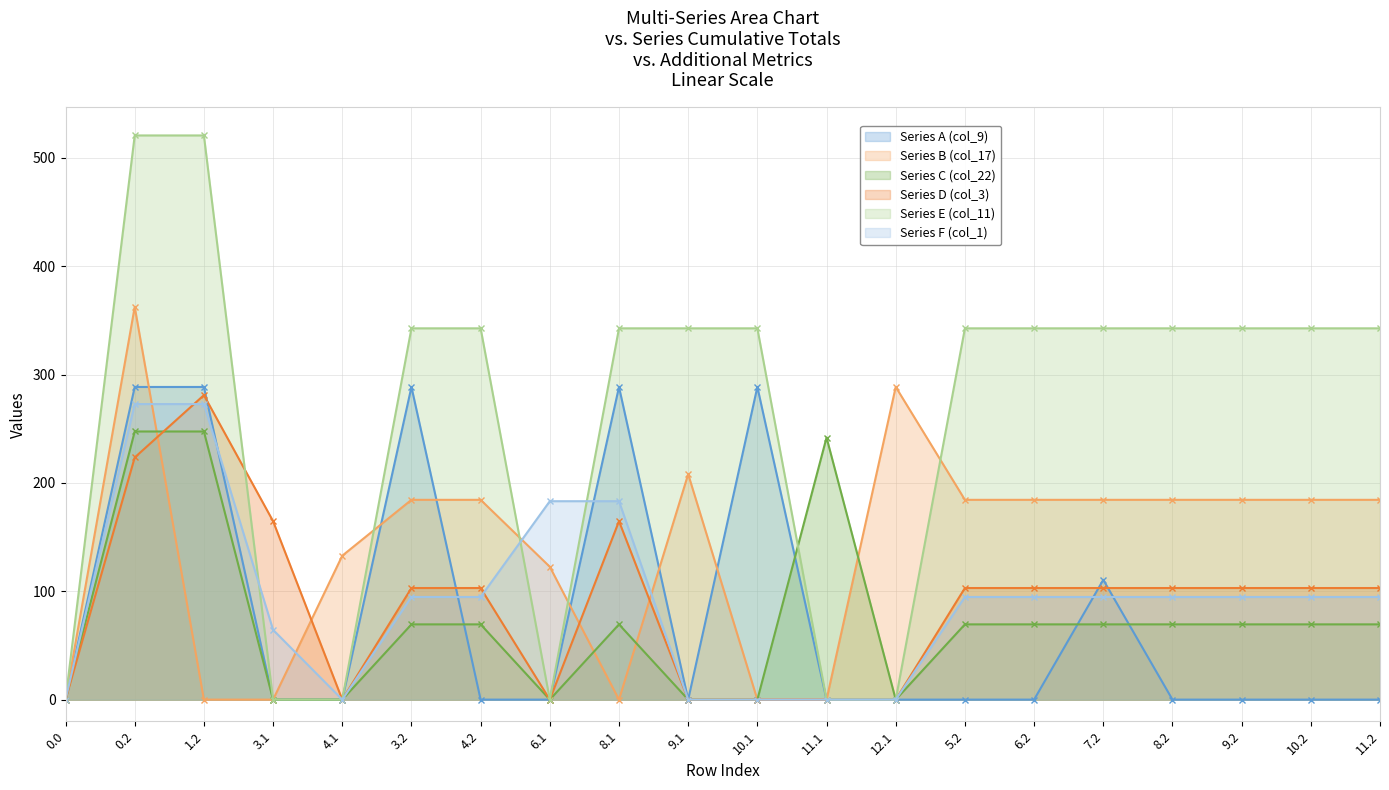

Rank the categories by Series C (col_22) value from lowest to highest.

0.0, 3.1, 4.1, 6.1, 9.1, 10.1, 12.1, 3.2, 4.2, 8.1, 5.2, 6.2, 7.2, 8.2, 9.2, 10.2, 11.2, 11.1, 0.2, 1.2